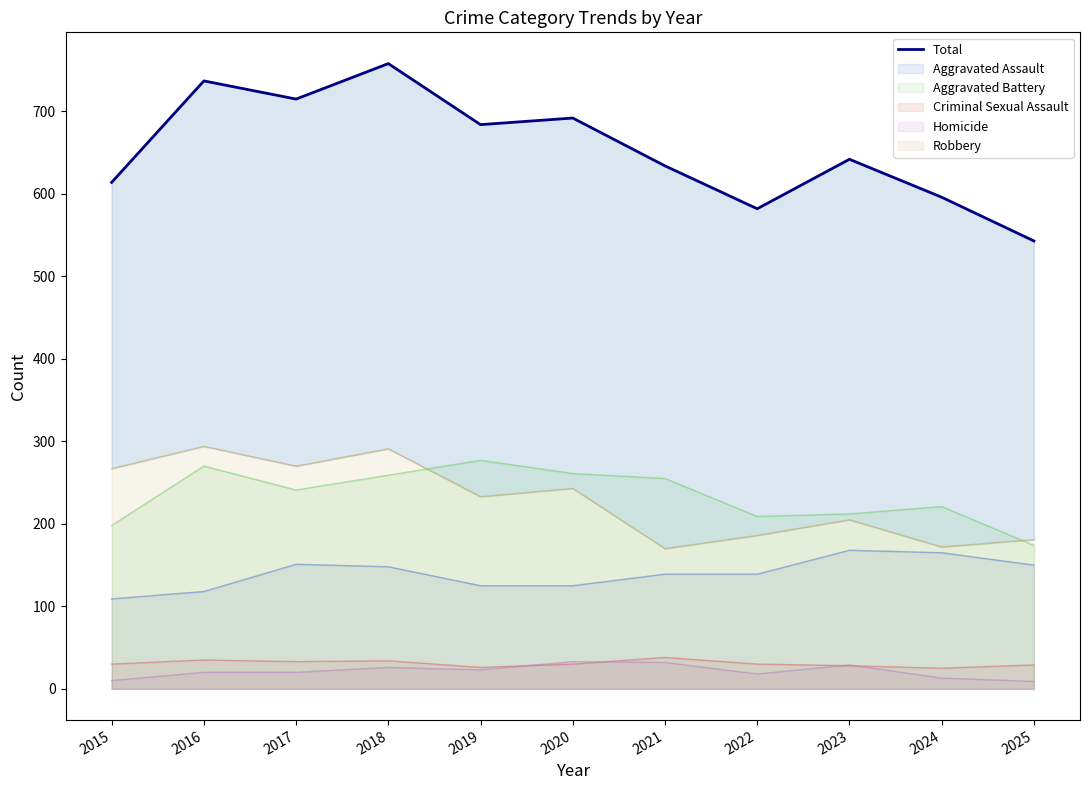

True or false: the data shows 330 at 2020.

False